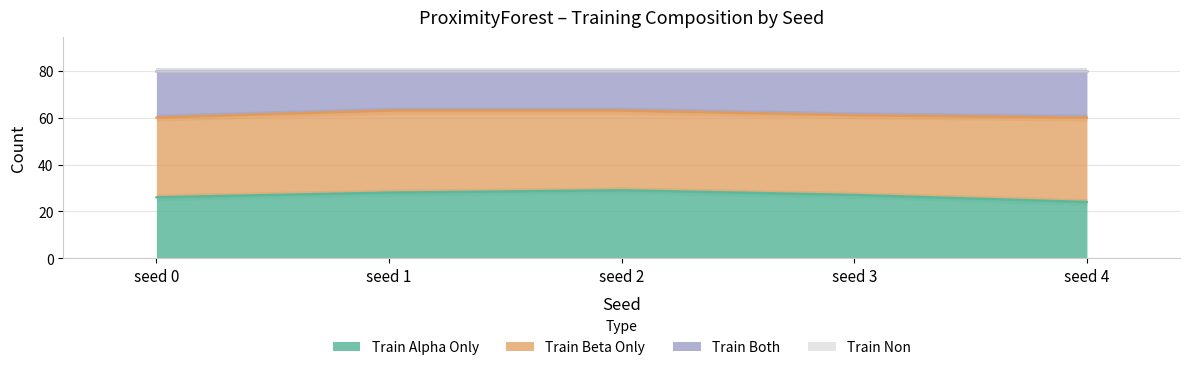

True or false: train_both has a value of 63 at seed 2.

True